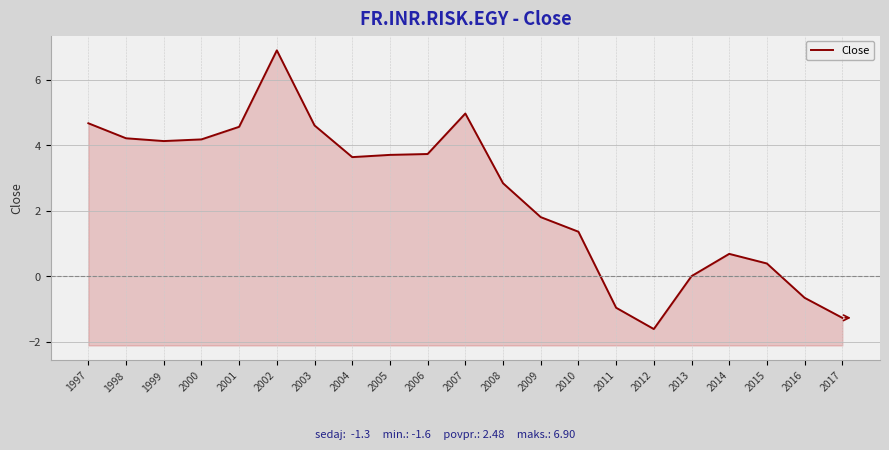

What is the value of the 18th point from the left?

0.7